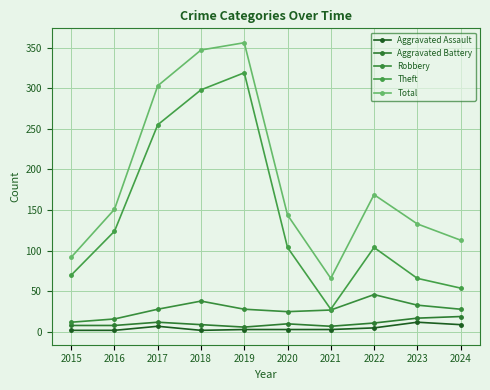

Which series has the largest total across all categories?

Total